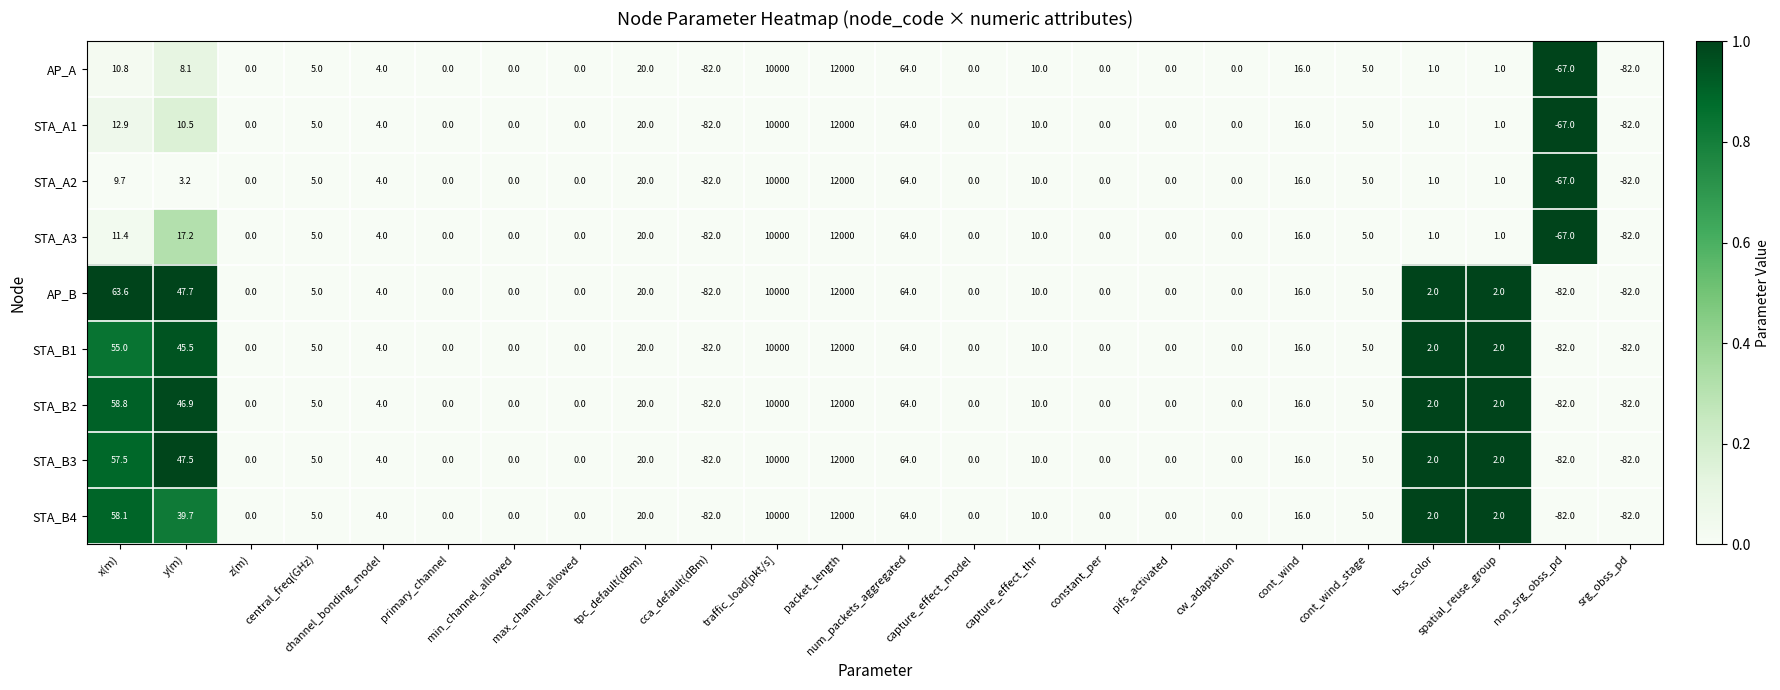

What is the difference between the maximum and minimum values in the AP_A series?

12082.0